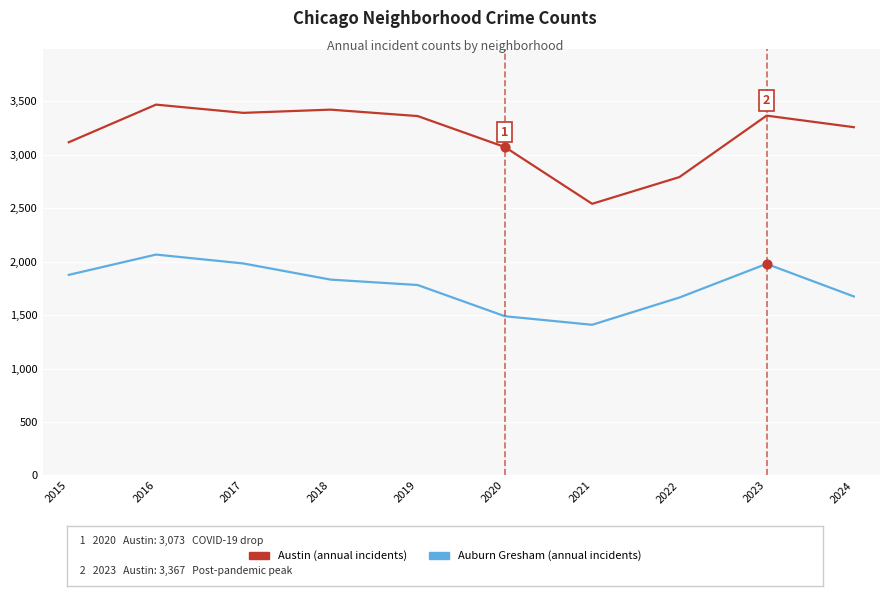

At which category is the sum across all series the highest?

2016